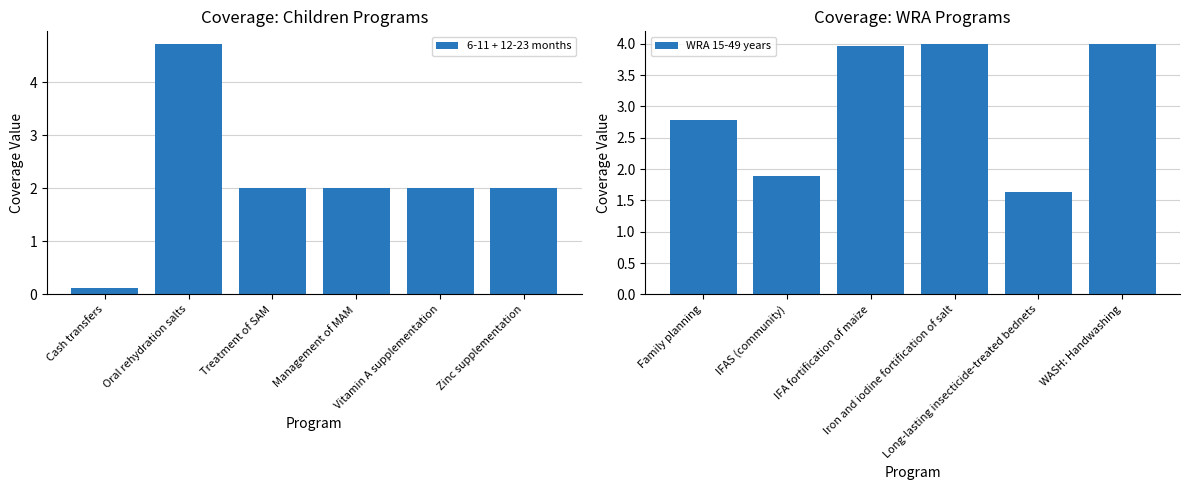

Which series has the largest total across all categories?

WRA 15-49 years